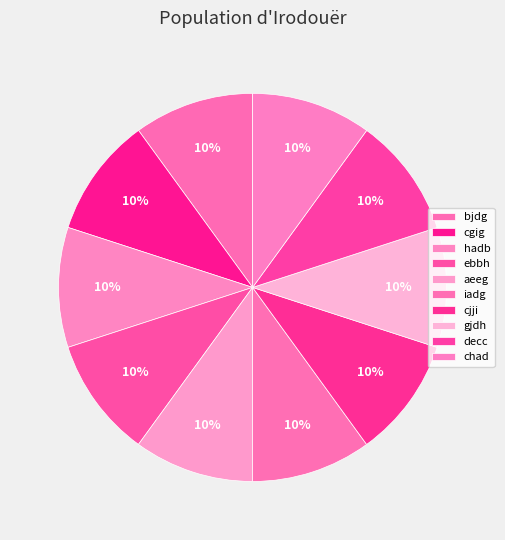

How many slices are in this pie chart?

10